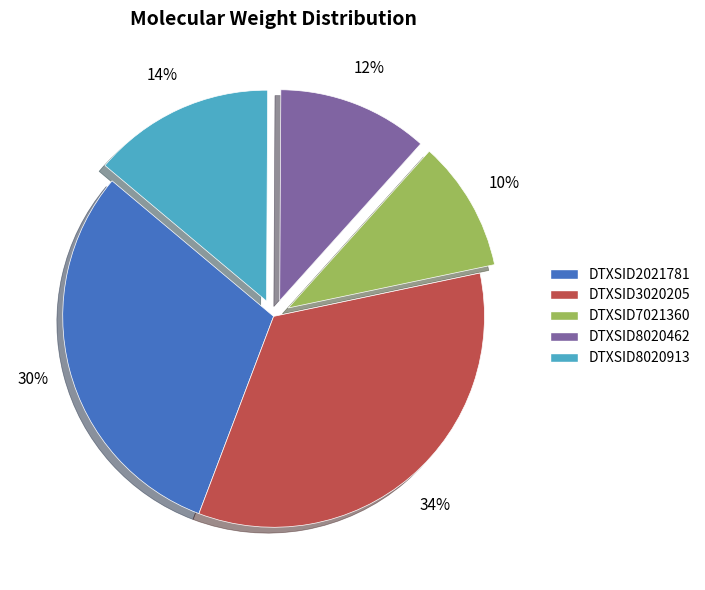

Is there any slice that represents more than half of the pie?

No